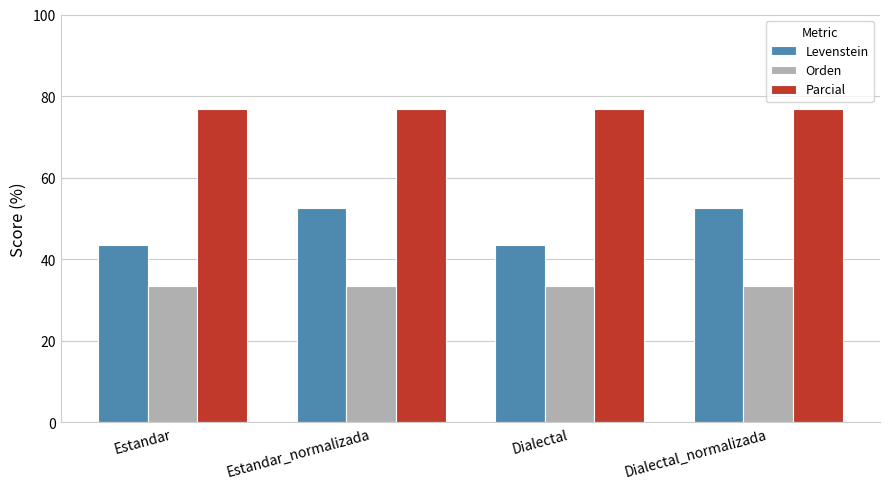

Where does the Levenstein series first go above 52?

Estandar_normalizada